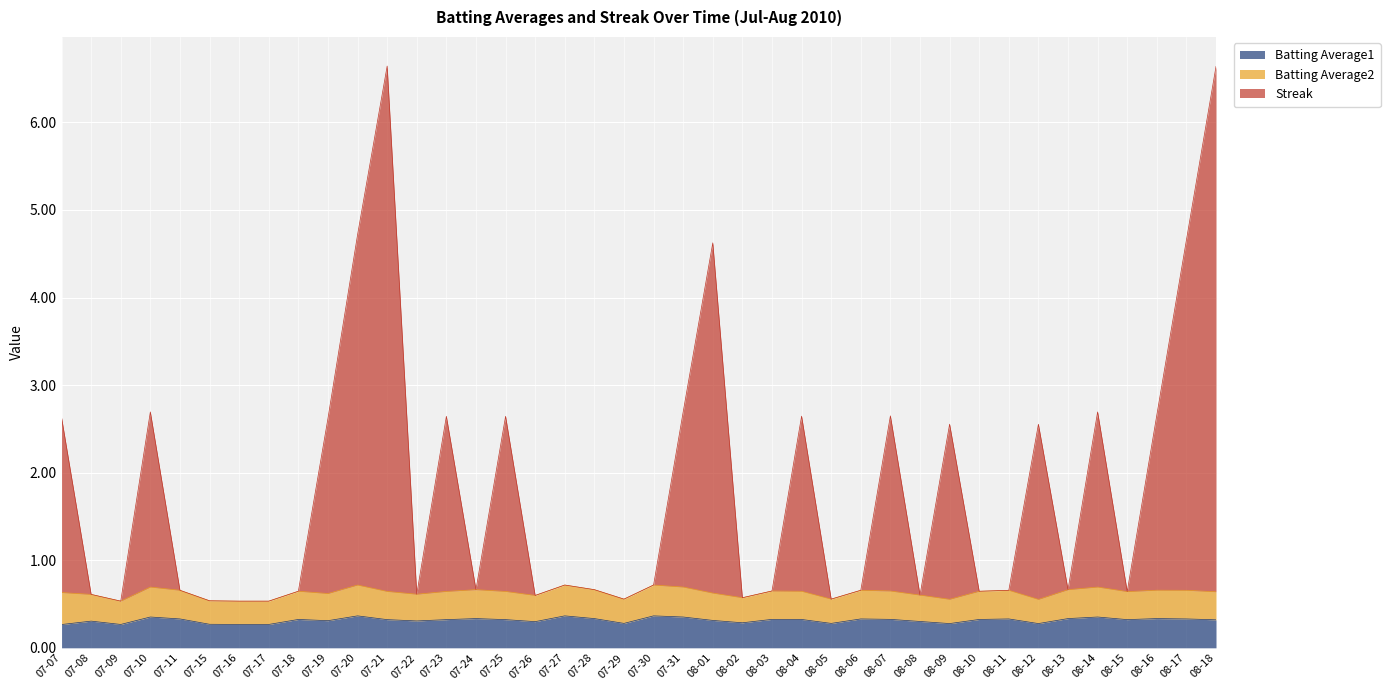

What is the maximum value for Batting Average1?

0.4